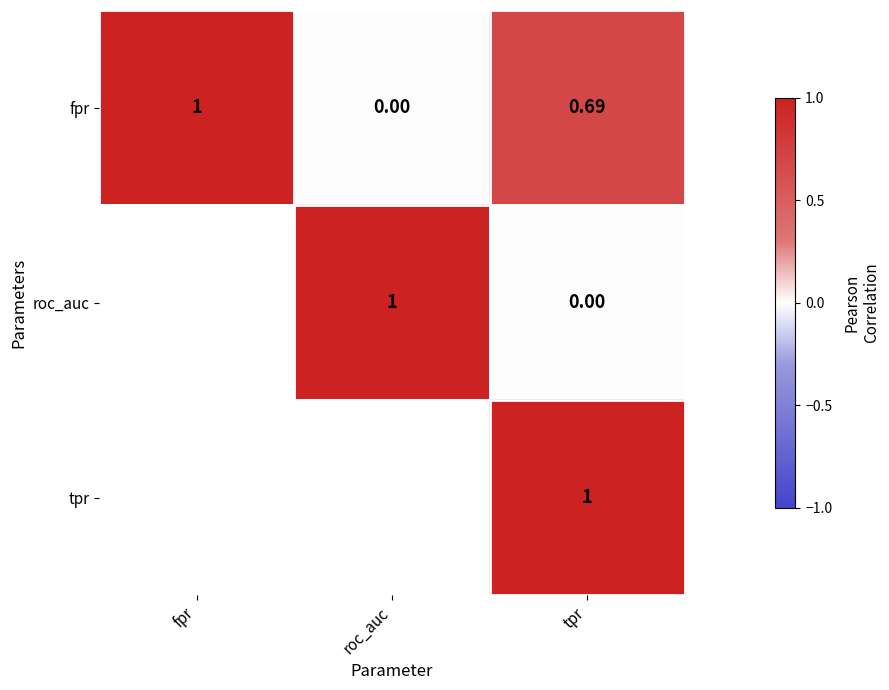

What is the maximum value for fpr?

1.0